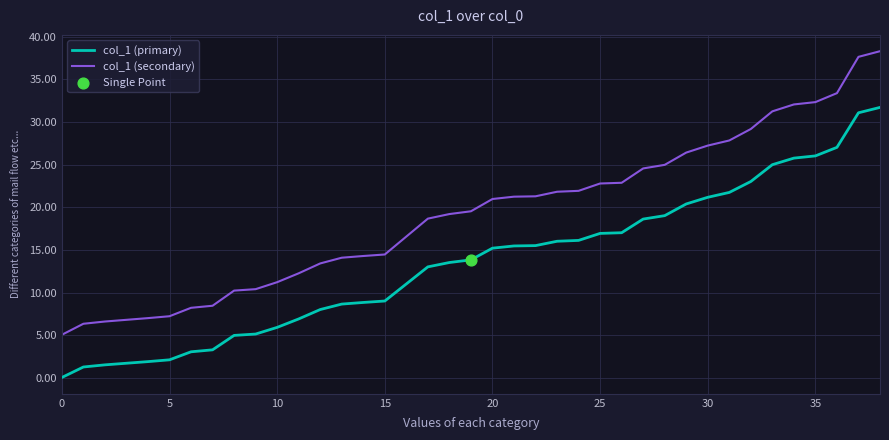

Which series has the widest spread of values?

col_1 (secondary)